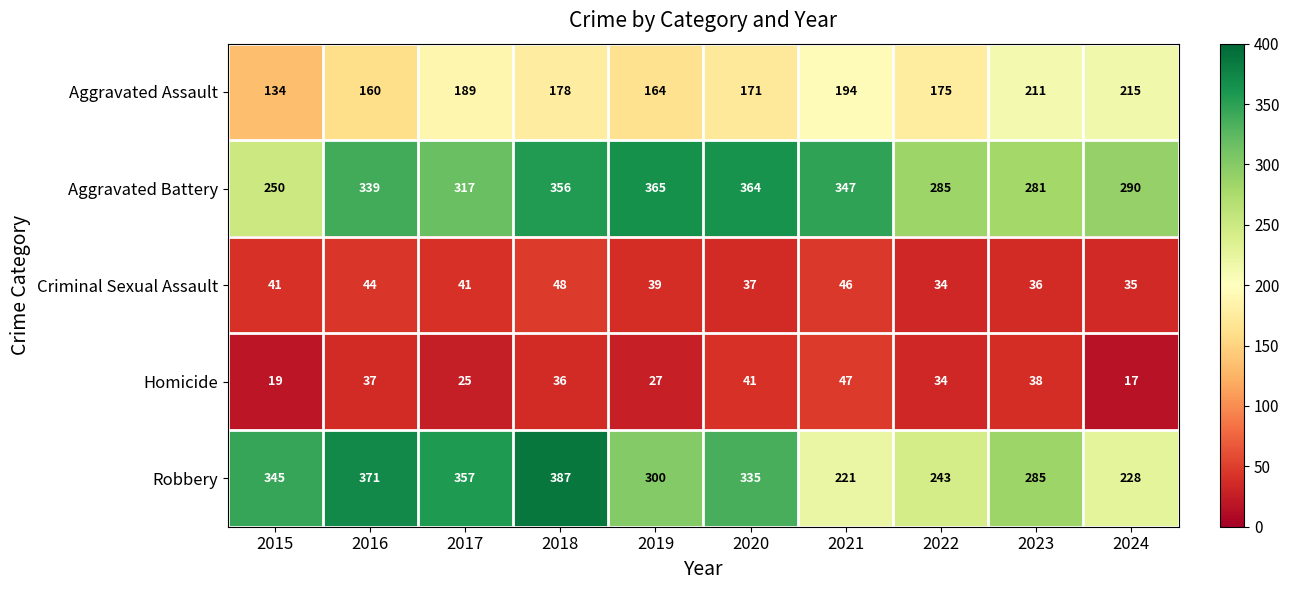

List the series in order of their peak value, lowest first.

Homicide, Criminal Sexual Assault, Aggravated Assault, Aggravated Battery, Robbery